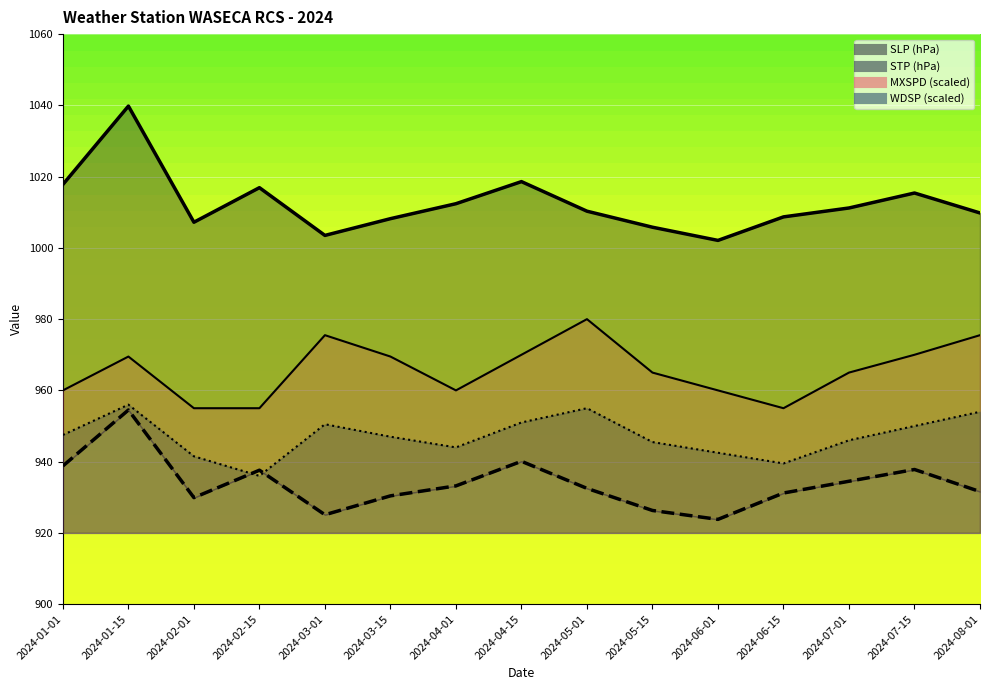

Which series has the largest total across all categories?

SLP